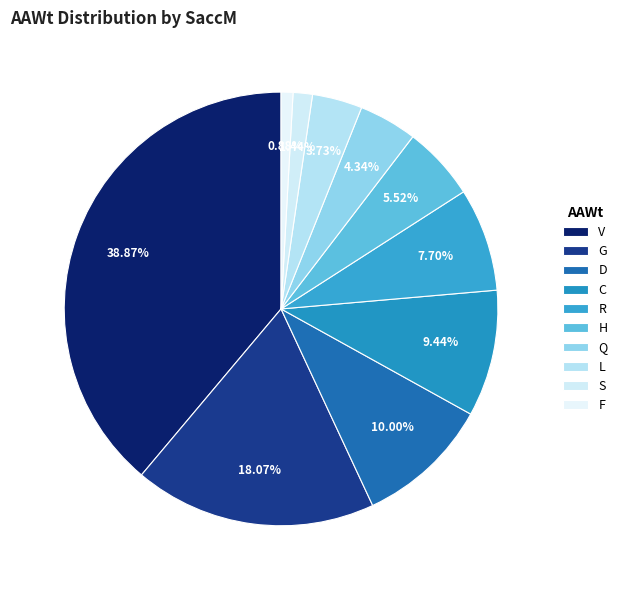

Rank the categories by value from highest to lowest.

V, G, D, C, R, H, Q, L, S, F